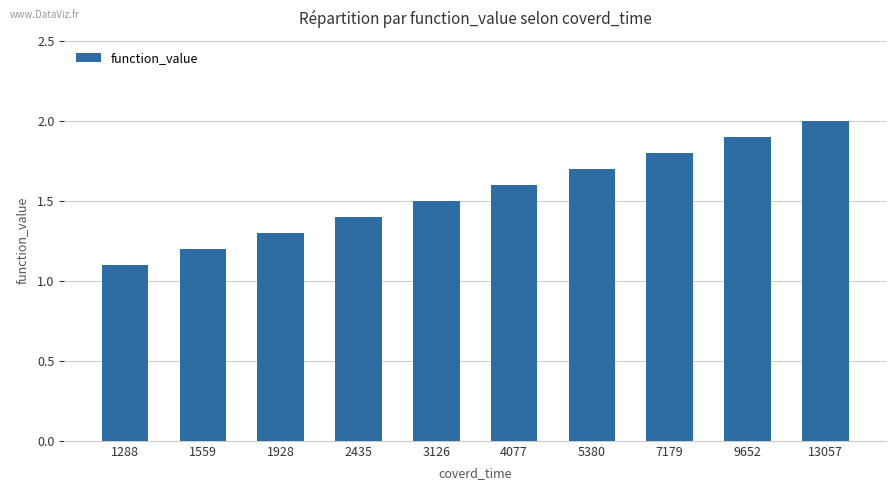

Approximately how many times larger is the value at 1928 compared to 1559?

1.1